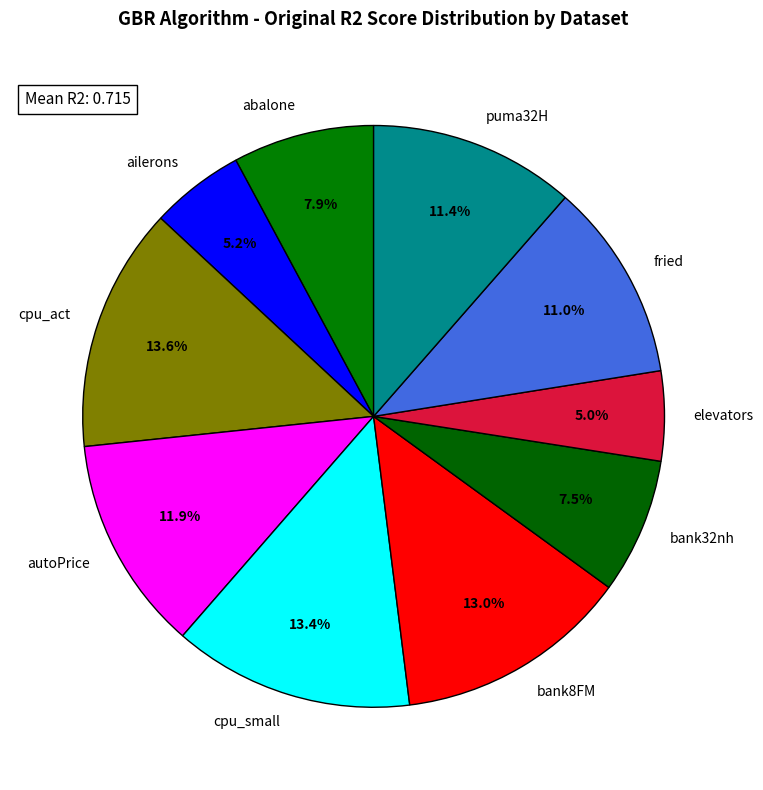

Do cpu_act and ailerons together represent more than half of the pie?

No